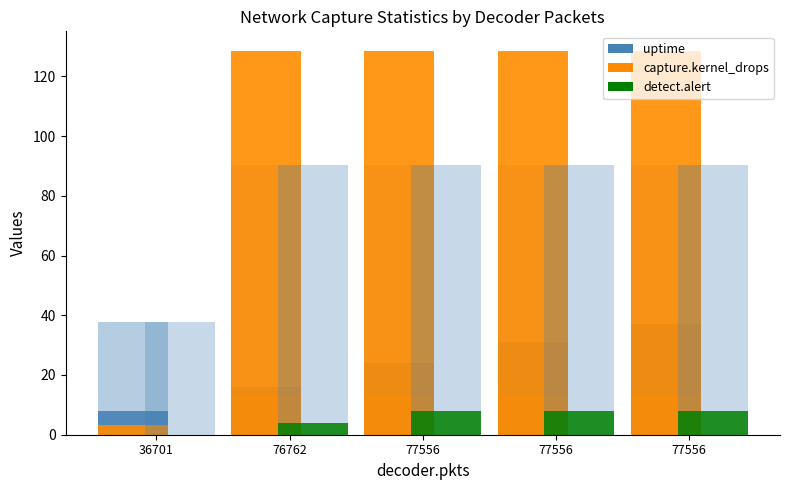

Reading left to right, extract all data points from this chart.

uptime: 36701=8.0	76762=16.0	77556=24.0	77556=31.0	77556=37.0
capture.kernel_drops (÷100): 36701=3.4	76762=128.6	77556=128.6	77556=128.6	77556=128.6
detect.alert: 36701=0.0	76762=4.0	77556=8.0	77556=8.0	77556=8.0